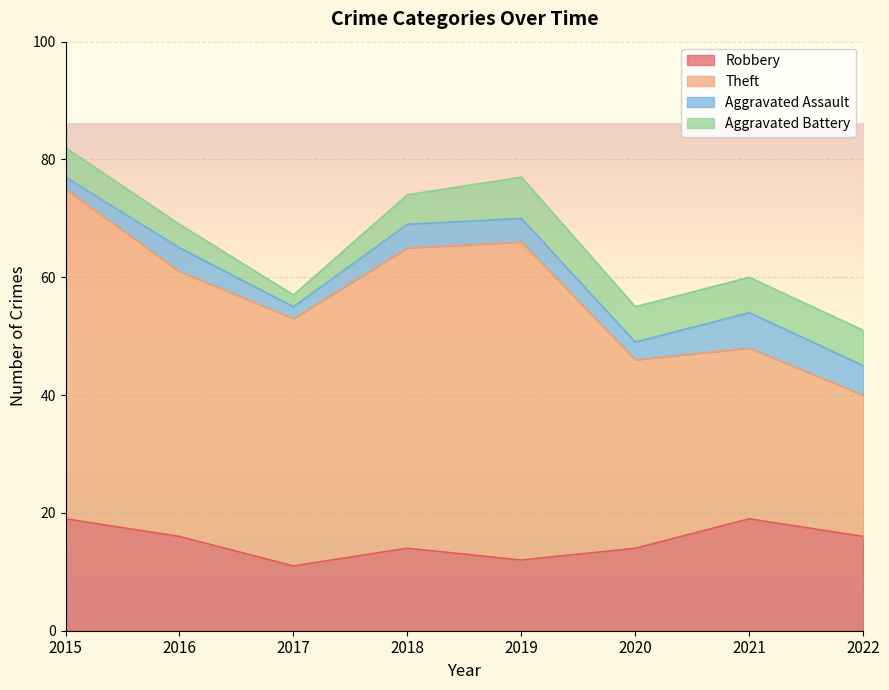

At which label is Theft closest to 40?

2017